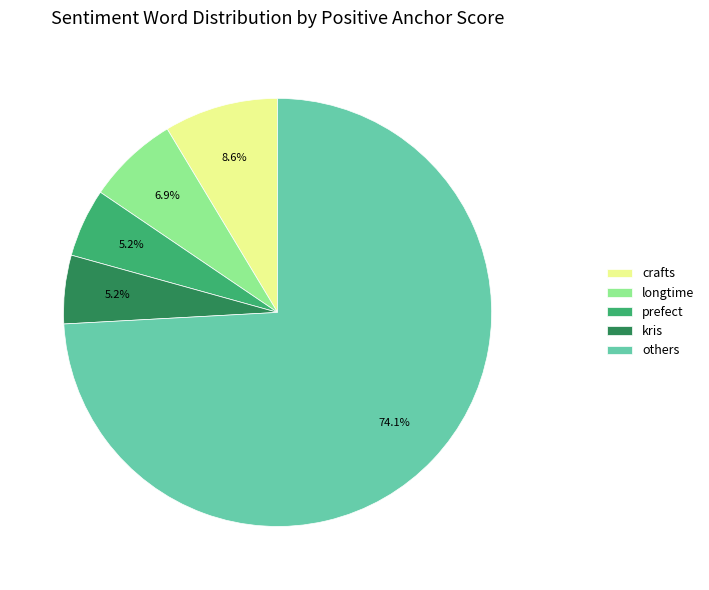

Between others and kris, which is larger?

others